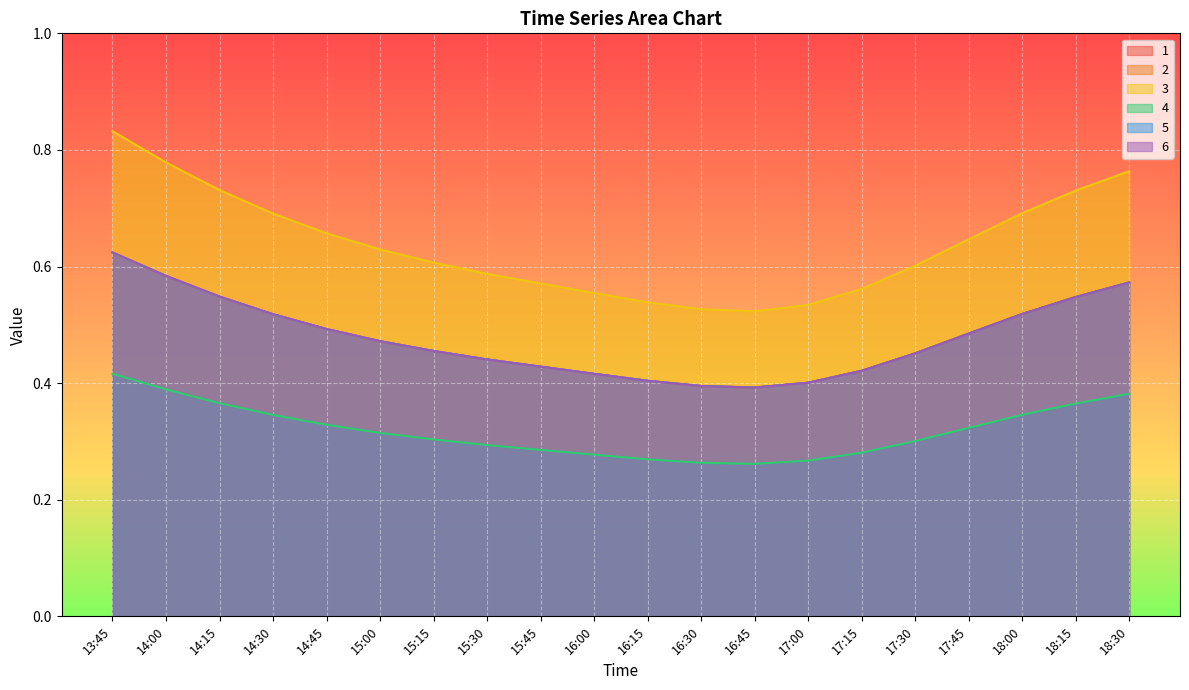

Is the value of 6 at 15:45 greater than the value of 2 at 15:00?

No